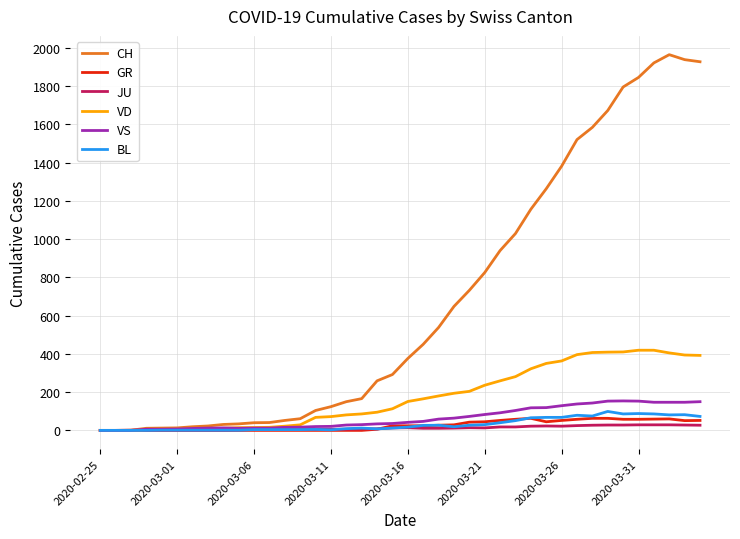

Which series has the largest total across all categories?

CH